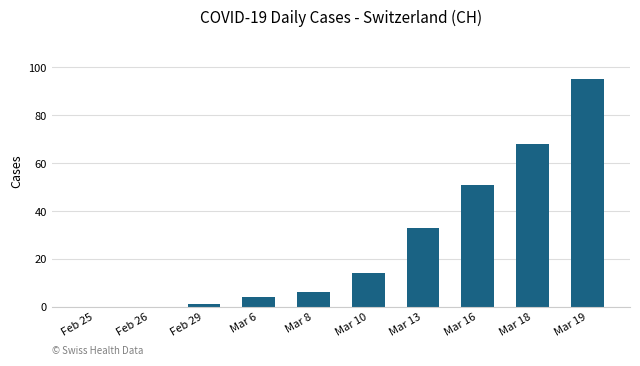

At which label is the value closest to 47?

Mar 16